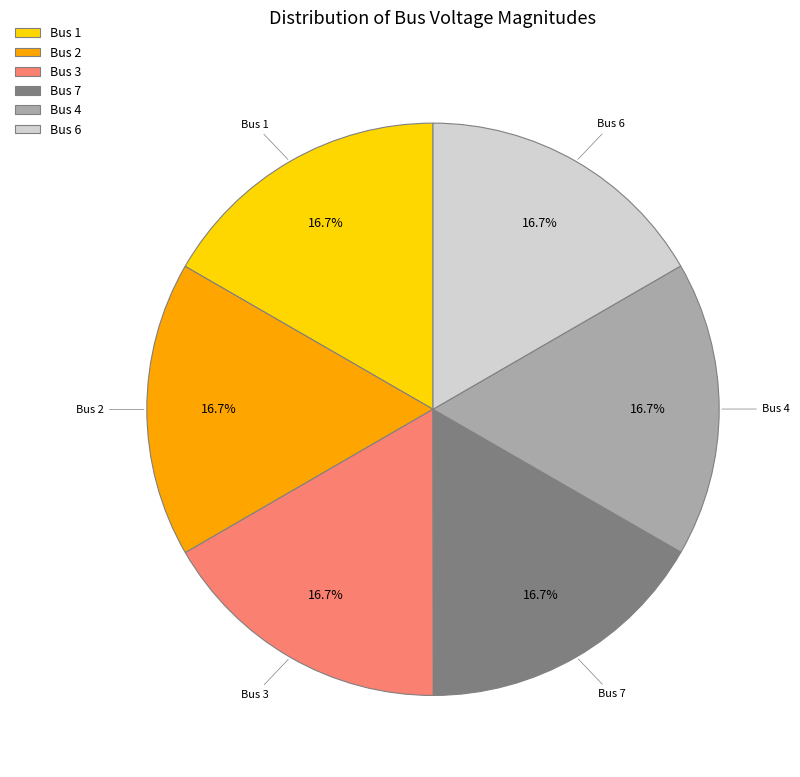

To the nearest percent, what is the average slice percentage?

17%